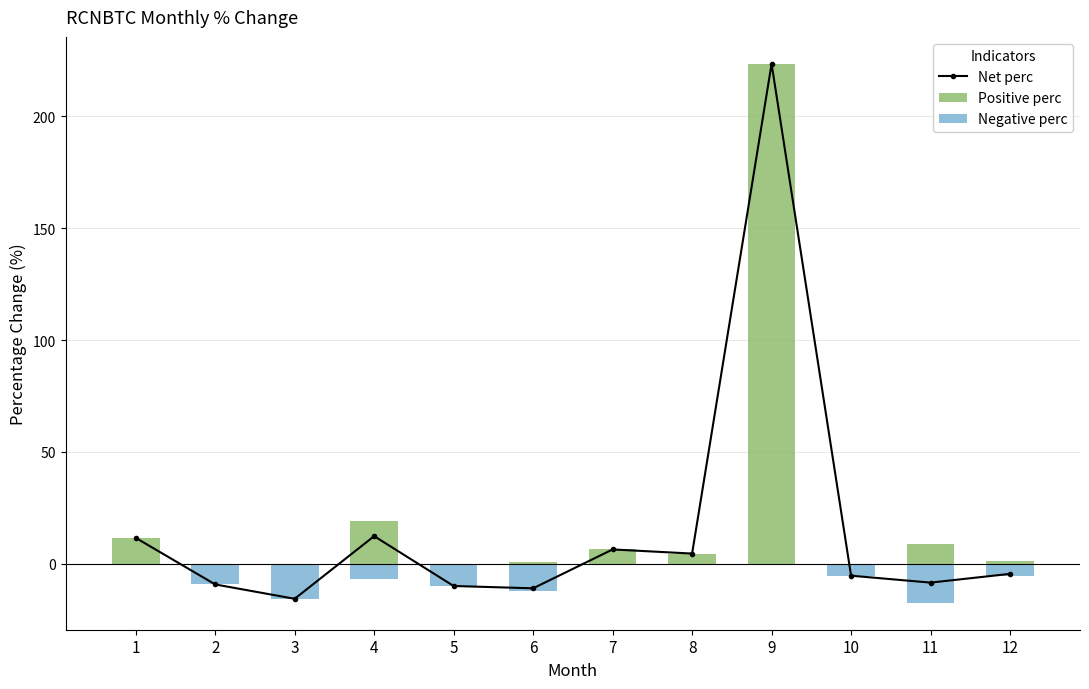

At which label does Positive perc first exceed 4?

1